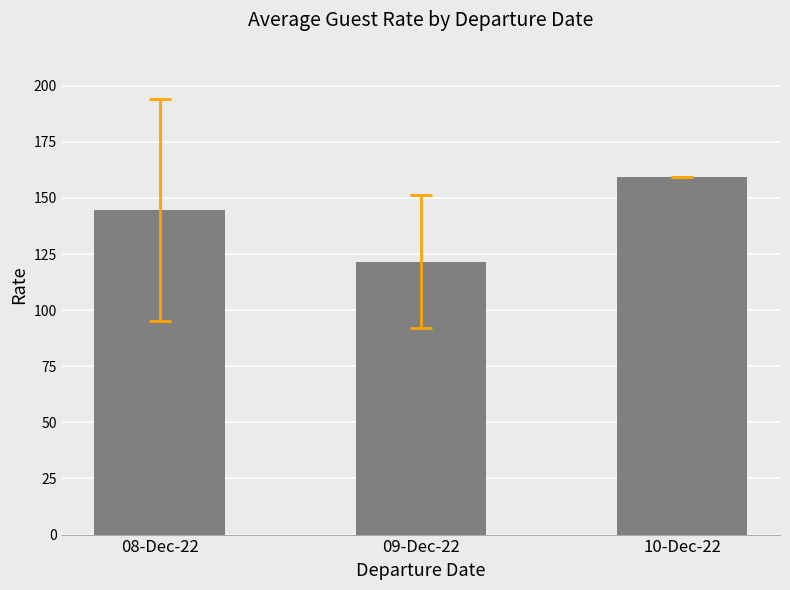

Where does the data first go above 144?

08-Dec-22